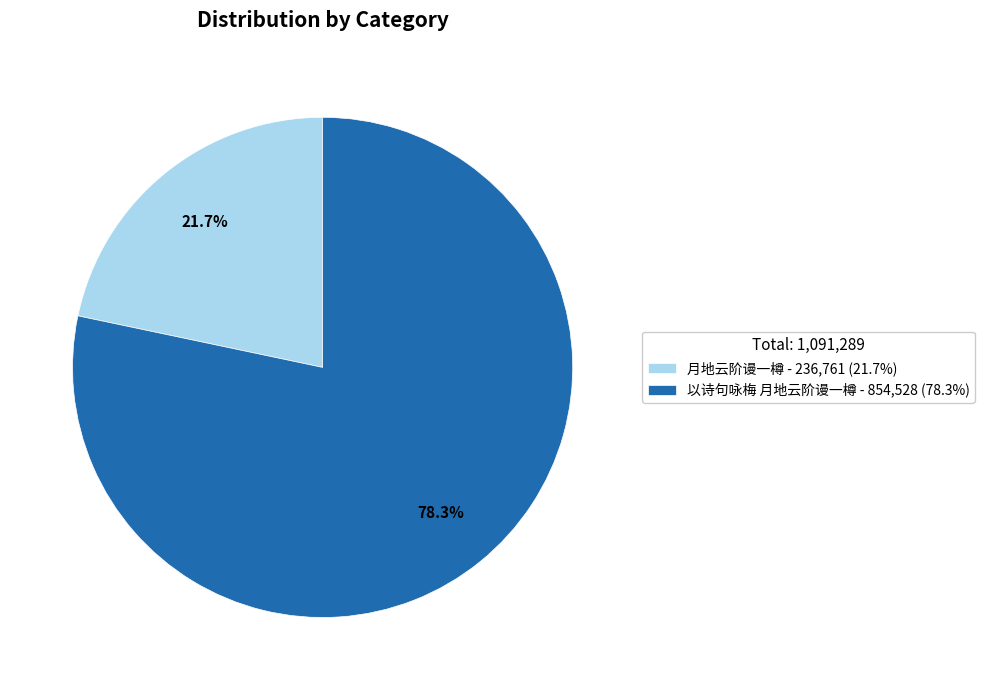

What percentage is the 月地云阶谩一樽 slice, to the nearest percent?

22%